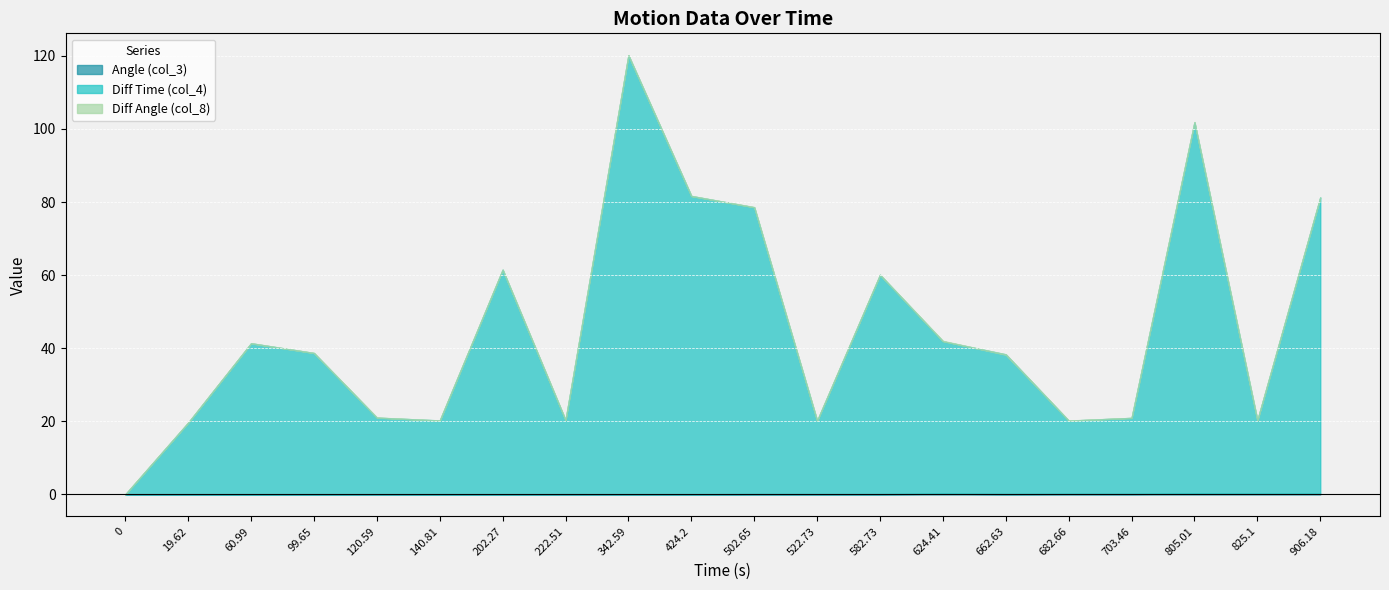

What is the highest value of the Diff Time (col_4) series?

120.1